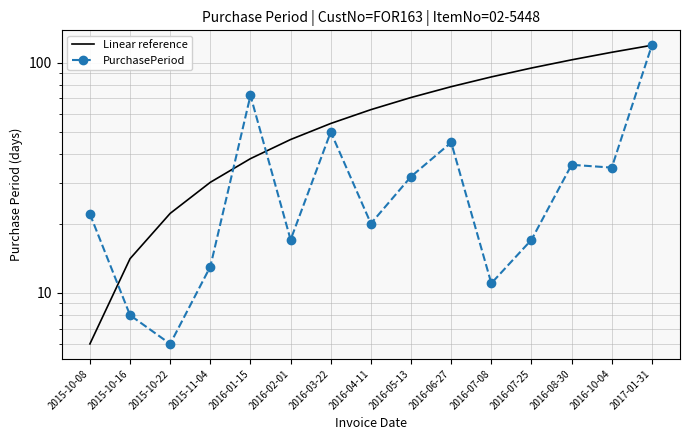

What is the difference between the highest and lowest values at 2016-03-22?

4.4